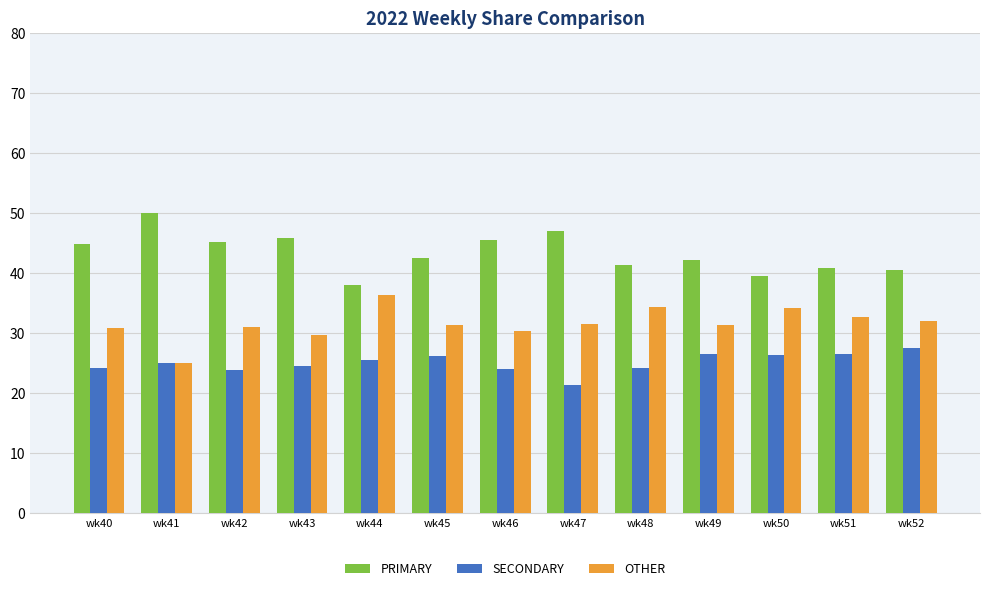

Which category has the lowest value in the PRIMARY series?

wk44